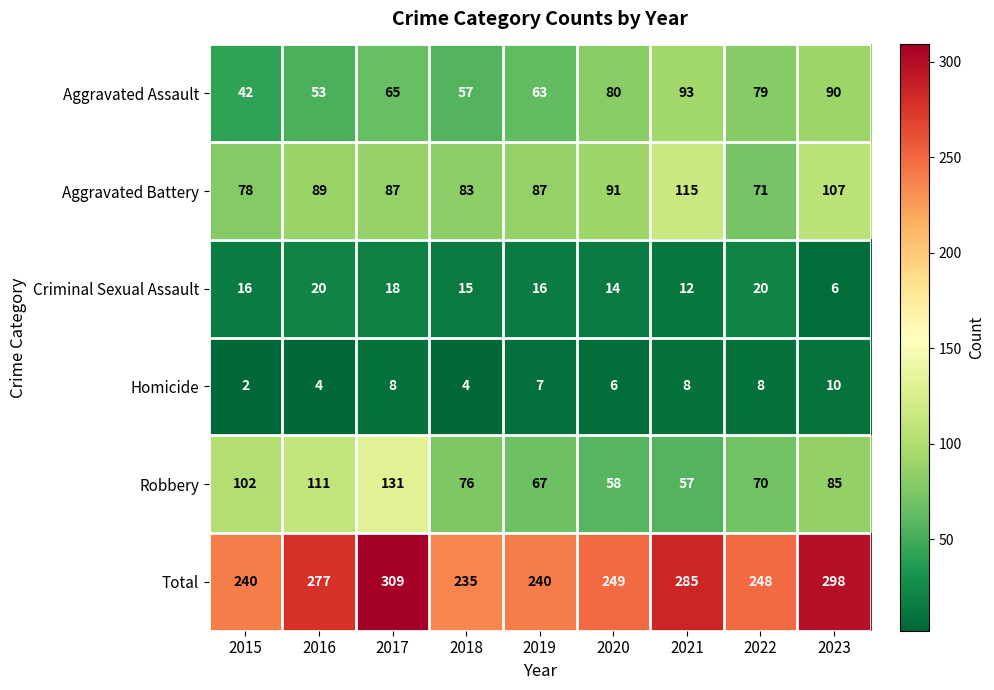

Between 2018 and 2020, which series saw the biggest shift?

Aggravated Assault